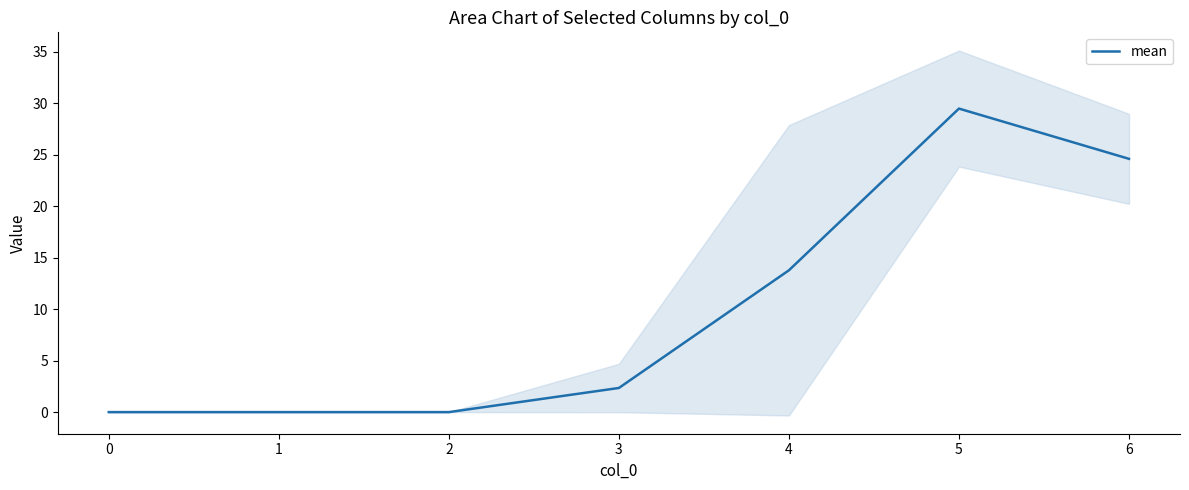

How many lines are shown in the chart?

1